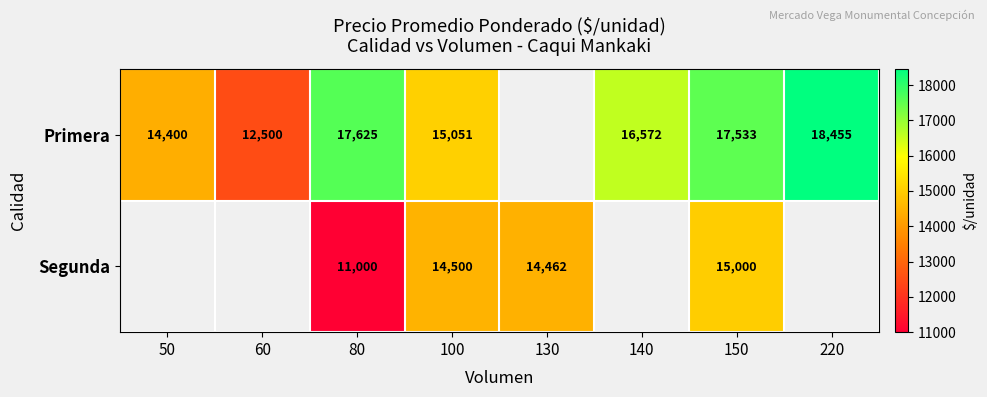

What is the total value across all series at 100?

29551